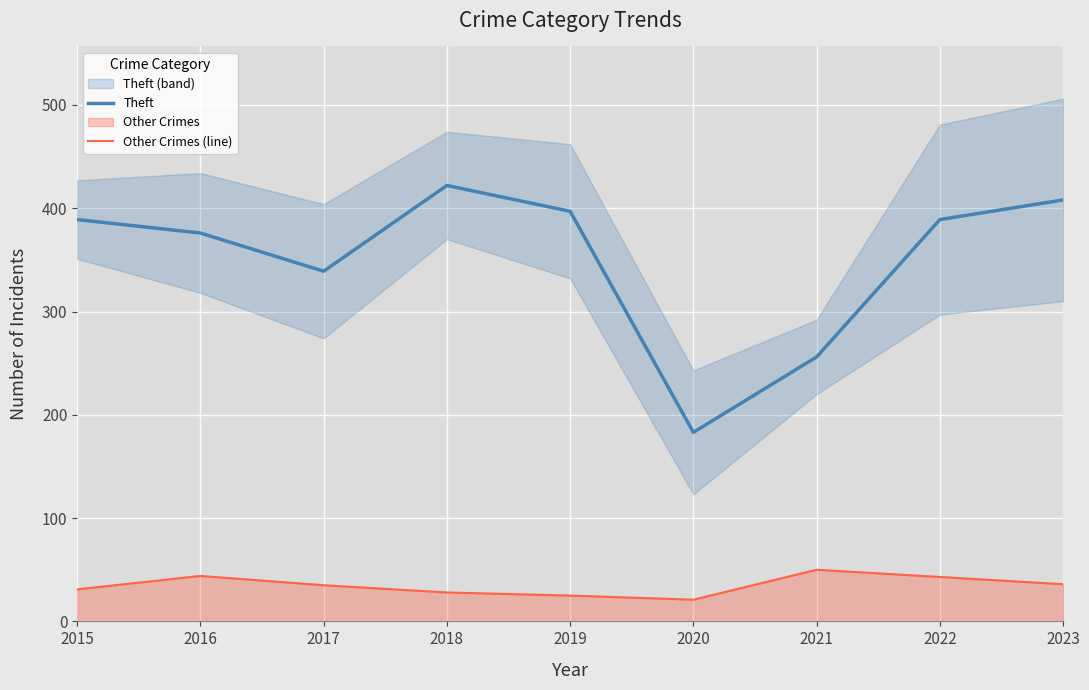

What is the sum of all Other Crimes (line) values?

313